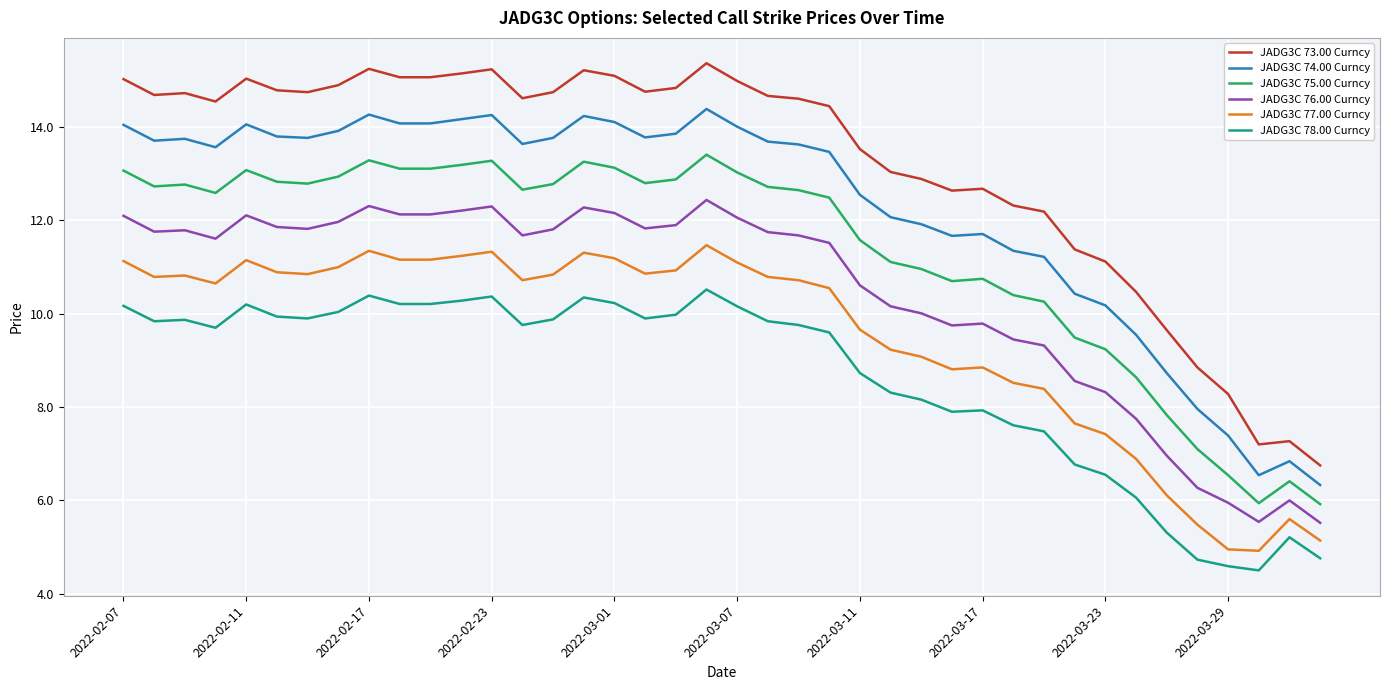

Rank the series by their average value, from lowest to highest.

JADG3C 78.00 Curncy, JADG3C 77.00 Curncy, JADG3C 76.00 Curncy, JADG3C 75.00 Curncy, JADG3C 74.00 Curncy, JADG3C 73.00 Curncy